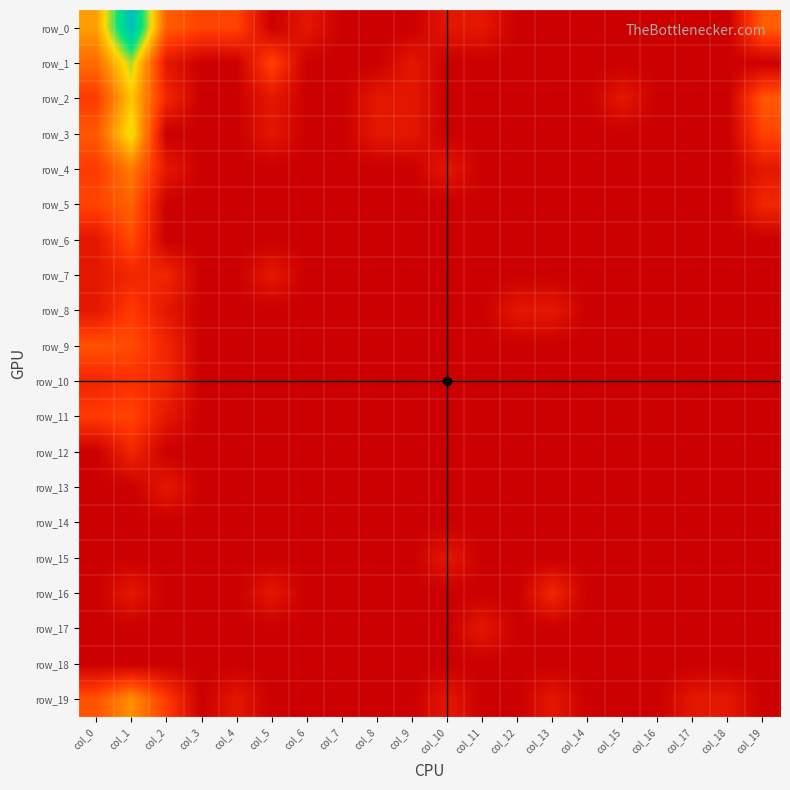

Reading left to right, extract all data points from this chart.

row_0: 3.5	7.4	2.3	1.8	1.8	0.0	0.7	0.0	0.0	0.0	0.7	0.7	0.0	0.0	0.0	0.0	0.0	0.0	0.0	2.3
row_1: 2.6	4.9	0.7	0.0	0.0	1.8	0.0	0.0	0.0	0.7	0.0	0.0	0.0	0.0	0.0	0.0	0.0	0.0	0.0	0.0
row_2: 1.6	4.1	1.1	0.0	0.0	0.7	0.0	0.0	0.7	0.7	0.0	0.0	0.0	0.0	0.0	0.7	0.0	0.0	0.0	2.2
row_3: 2.2	4.7	0.0	0.0	0.0	0.7	0.0	0.0	0.7	0.7	0.0	0.0	0.0	0.0	0.0	0.0	0.0	0.0	0.0	1.8
row_4: 1.6	2.9	0.7	0.0	0.0	0.0	0.0	0.0	0.0	0.0	0.7	0.0	0.0	0.0	0.0	0.0	0.0	0.0	0.0	0.7
row_5: 1.8	2.4	0.0	0.0	0.0	0.0	0.0	0.0	0.0	0.0	0.0	0.0	0.0	0.0	0.0	0.0	0.0	0.0	0.0	1.1
row_6: 0.7	1.9	0.0	0.0	0.0	0.0	0.0	0.0	0.0	0.0	0.0	0.0	0.0	0.0	0.0	0.0	0.0	0.0	0.0	0.0
row_7: 0.7	1.1	1.1	0.0	0.0	0.7	0.0	0.0	0.0	0.0	0.0	0.0	0.0	0.0	0.0	0.0	0.0	0.0	0.0	0.0
row_8: 0.7	1.6	0.7	0.0	0.0	0.0	0.0	0.0	0.0	0.0	0.0	0.0	0.7	0.7	0.0	0.0	0.0	0.0	0.0	0.0
row_9: 2.1	1.9	1.1	0.0	0.0	0.0	0.0	0.0	0.0	0.0	0.0	0.0	0.0	0.0	0.0	0.0	0.0	0.0	0.0	0.0
row_10: 1.1	1.4	1.1	0.0	0.0	0.0	0.0	0.0	0.0	0.0	0.0	0.0	0.0	0.0	0.0	0.0	0.0	0.0	0.0	0.0
row_11: 1.6	1.8	0.7	0.0	0.0	0.0	0.0	0.0	0.0	0.0	0.0	0.0	0.0	0.0	0.0	0.0	0.0	0.0	0.0	0.0
row_12: 0.0	1.1	0.0	0.0	0.0	0.0	0.0	0.0	0.0	0.0	0.0	0.0	0.0	0.0	0.0	0.0	0.0	0.0	0.0	0.0
row_13: 0.0	0.0	0.7	0.0	0.0	0.0	0.0	0.0	0.0	0.0	0.0	0.0	0.0	0.0	0.0	0.0	0.0	0.0	0.0	0.0
row_14: 0.0	0.0	0.0	0.0	0.0	0.0	0.0	0.0	0.0	0.0	0.0	0.0	0.0	0.0	0.0	0.0	0.0	0.0	0.0	0.0
row_15: 0.0	0.0	0.0	0.0	0.0	0.0	0.0	0.0	0.0	0.0	0.7	0.0	0.0	0.0	0.0	0.0	0.0	0.0	0.0	0.0
row_16: 0.0	0.7	0.0	0.0	0.0	0.7	0.0	0.0	0.0	0.0	0.0	0.0	0.0	1.1	0.0	0.0	0.0	0.0	0.0	0.0
row_17: 0.0	0.0	0.0	0.0	0.0	0.0	0.0	0.0	0.0	0.0	0.0	0.7	0.0	0.0	0.0	0.0	0.0	0.0	0.0	0.0
row_18: 0.0	0.0	0.0	0.0	0.0	0.0	0.0	0.0	0.0	0.0	0.0	0.0	0.0	0.0	0.0	0.0	0.0	0.0	0.0	0.0
row_19: 2.1	3.3	1.6	0.0	0.7	0.0	0.0	0.0	0.0	0.0	0.7	0.0	0.0	0.7	0.0	0.0	0.0	0.7	0.7	0.0